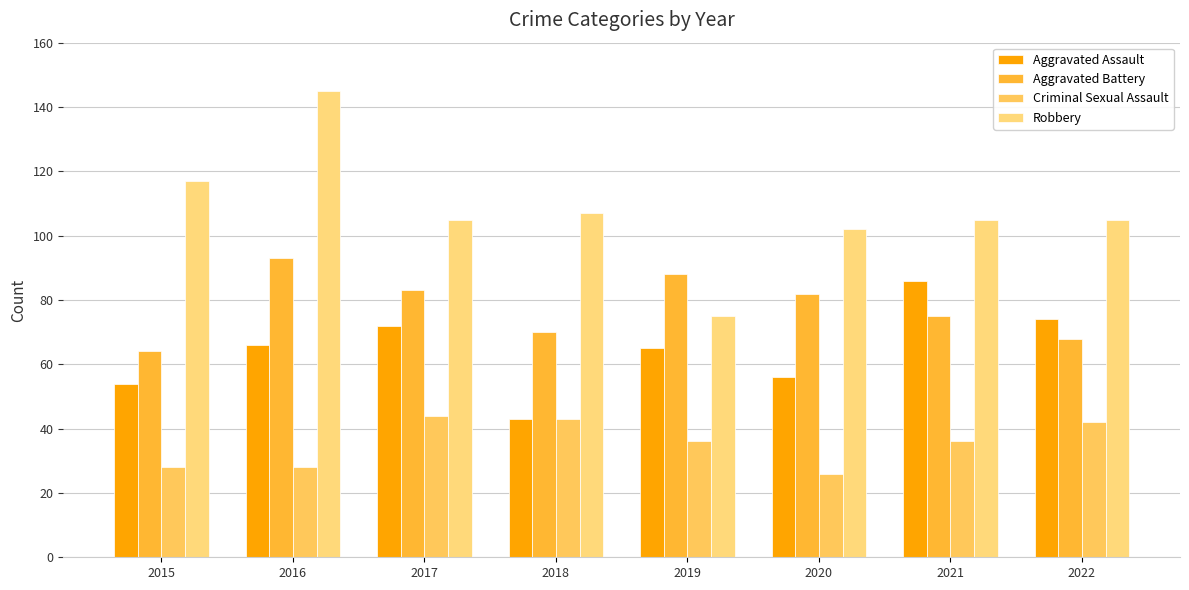

True or false: Criminal Sexual Assault has a value of 36 at 2019.

True